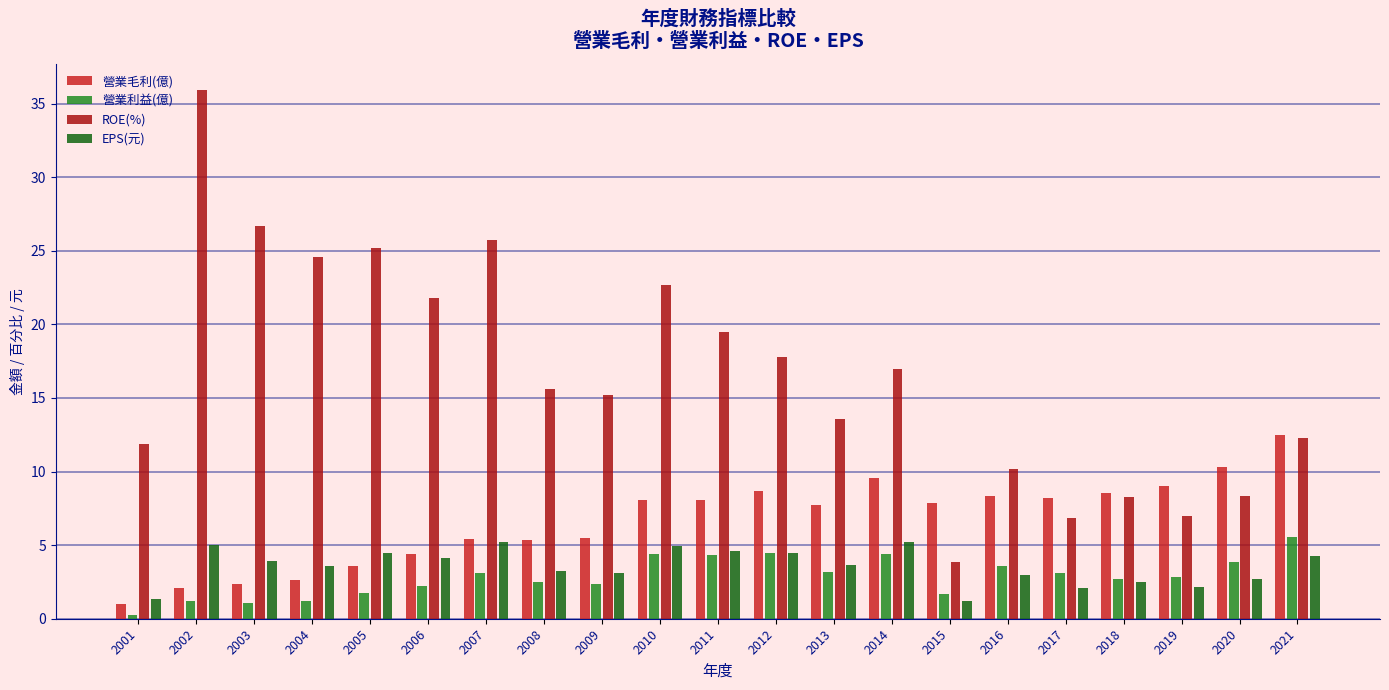

What is the value of the 營業毛利(億) bar at the 2nd from the left?

2.1